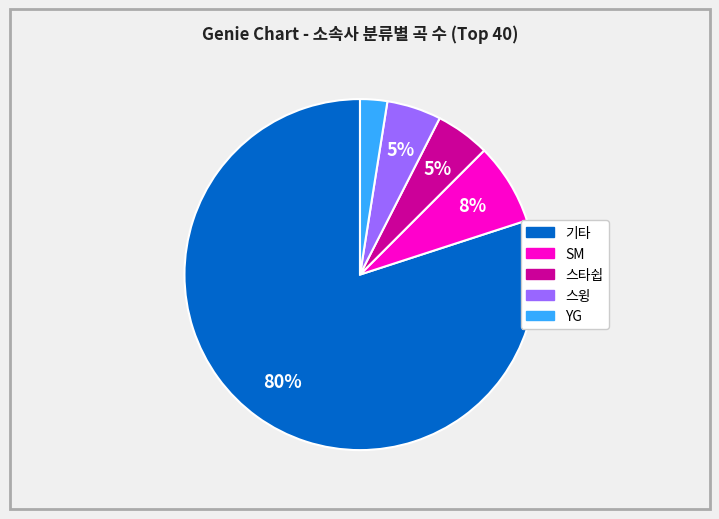

To the nearest percent, what is the average slice percentage?

20%